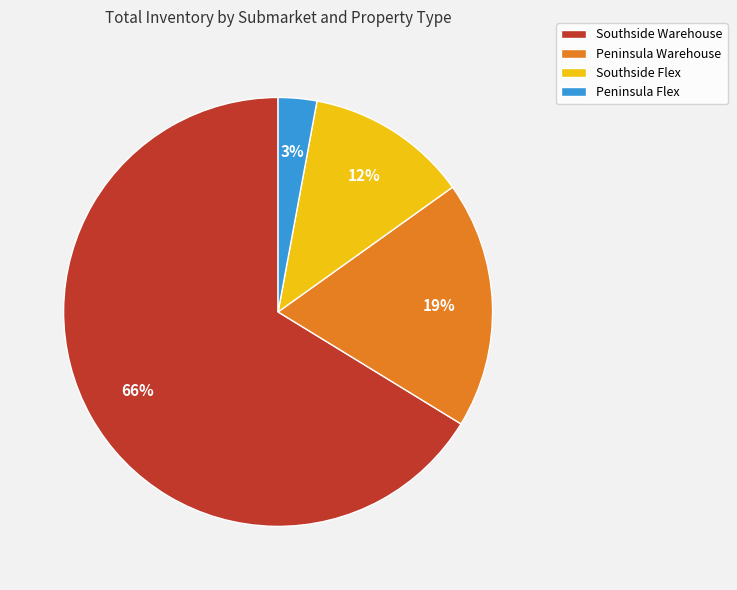

To the nearest percent, what is the average slice percentage?

25%